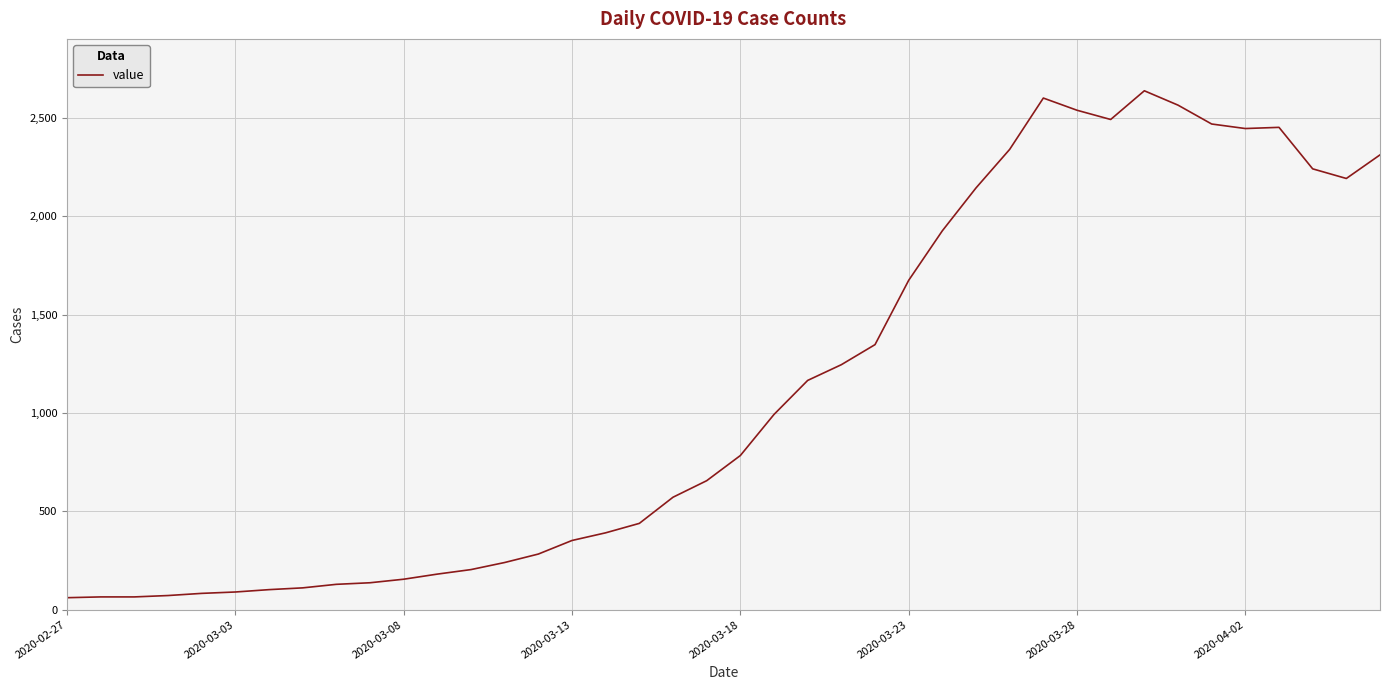

What is the minimum value shown in the chart?

61